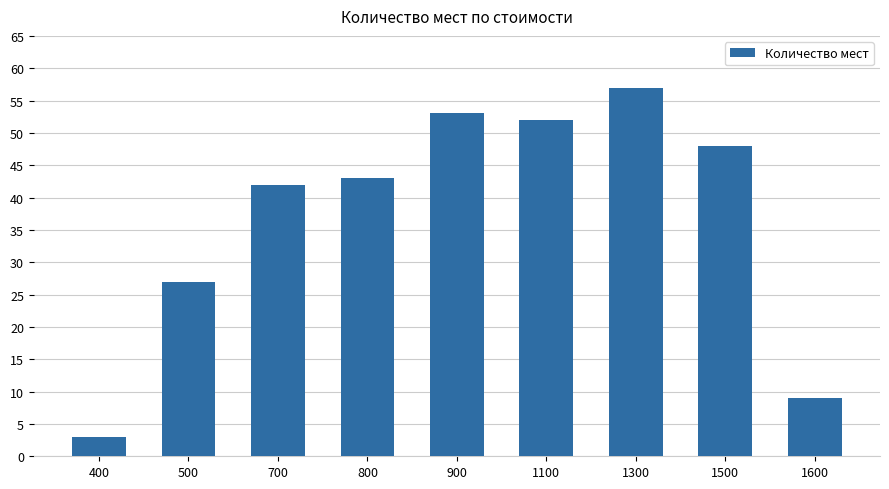

What is the maximum value shown in the chart?

57